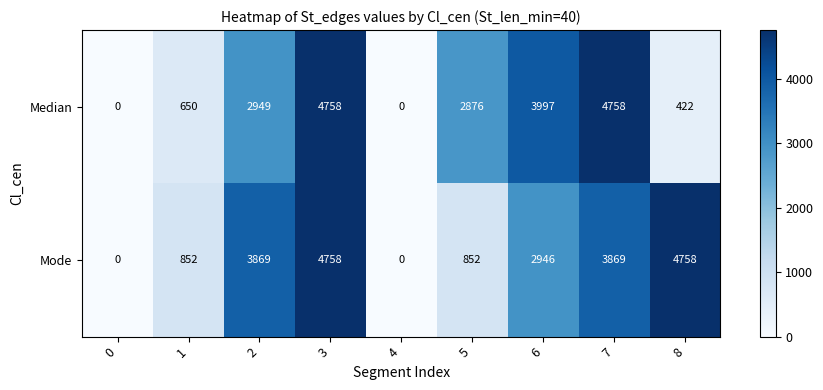

What is the difference between the maximum and minimum values in the Median series?

4758